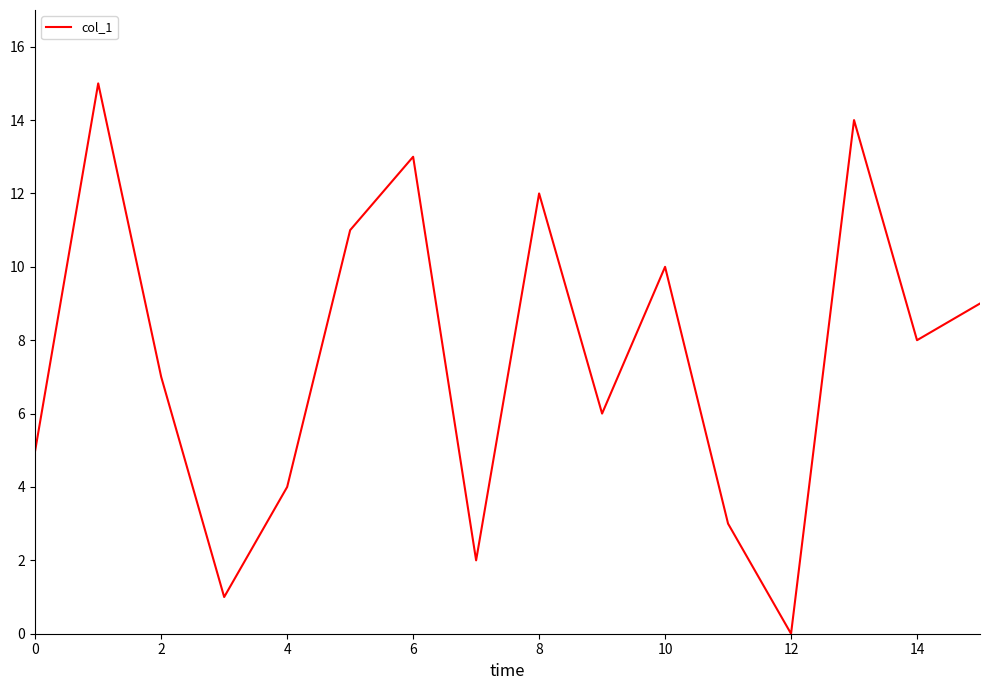

What is the greatest value displayed?

15